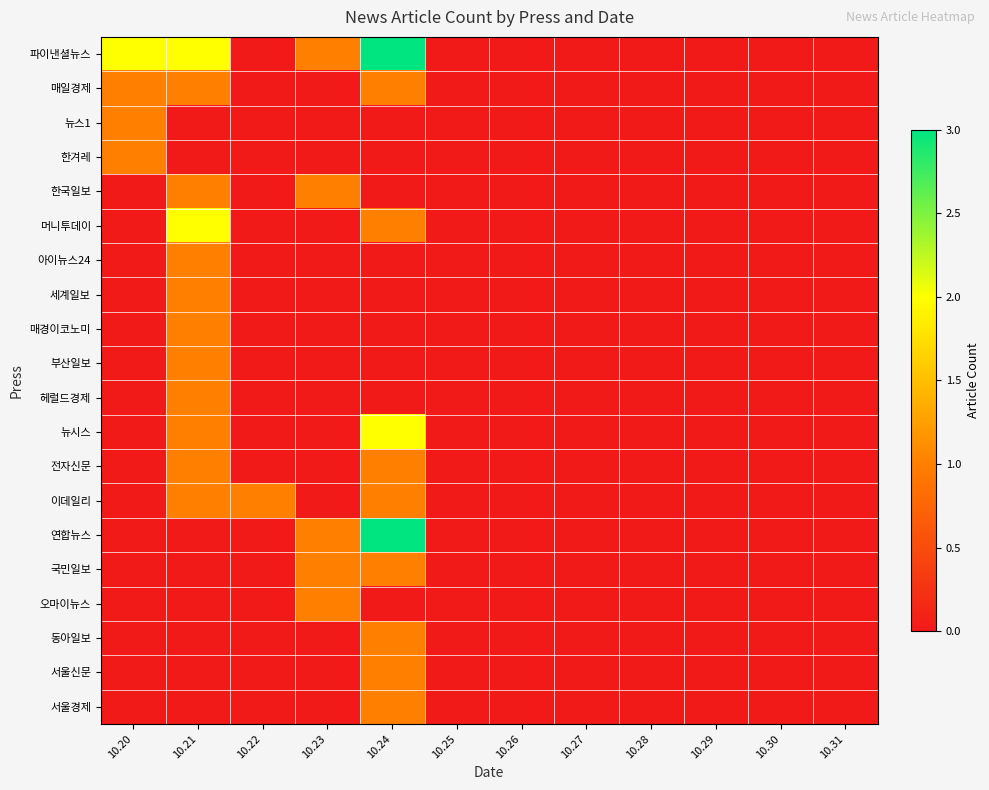

Rank the series at 10.27 from highest to lowest value.

파이낸셜뉴스, 매일경제, 뉴스1, 한겨레, 한국일보, 머니투데이, 아이뉴스24, 세계일보, 매경이코노미, 부산일보, 헤럴드경제, 뉴시스, 전자신문, 이데일리, 연합뉴스, 국민일보, 오마이뉴스, 동아일보, 서울신문, 서울경제